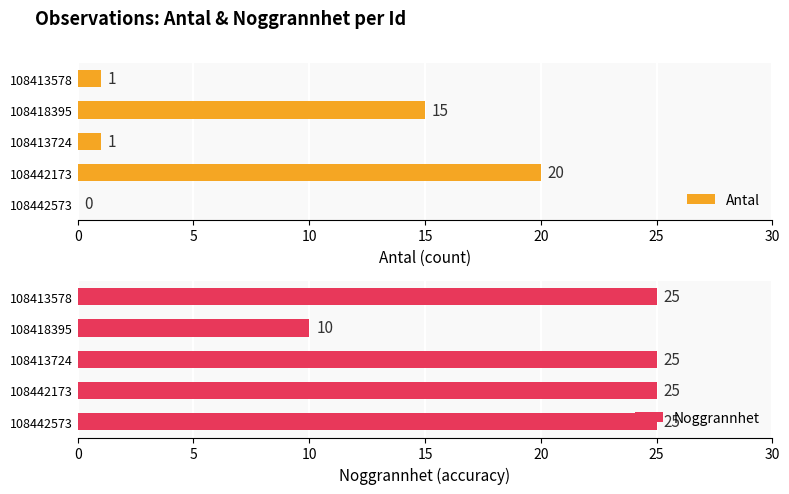

Which category has the highest value in the Antal series?

108442173